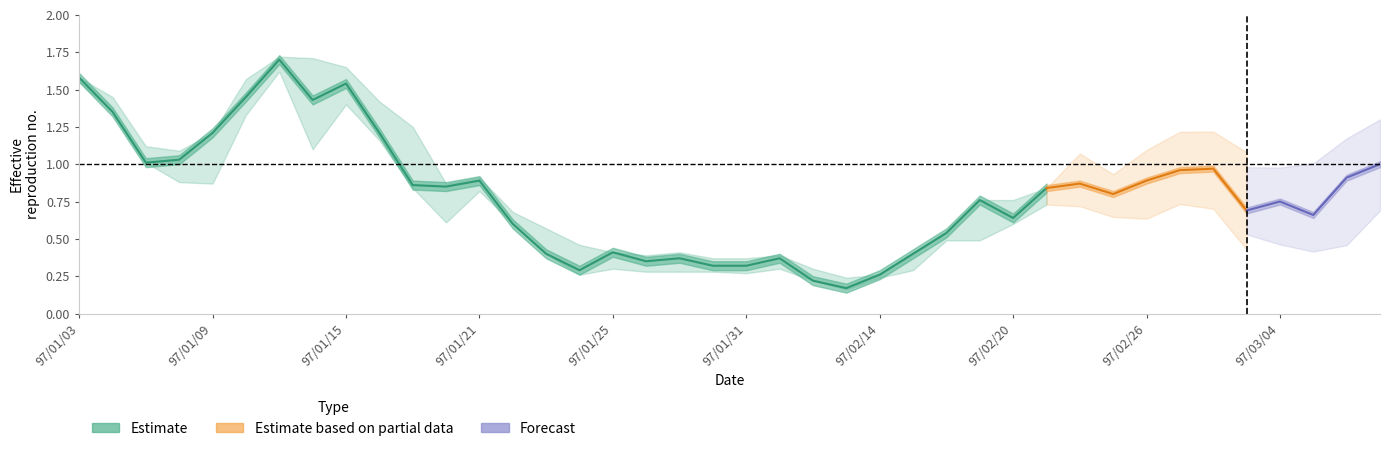

At which label does low reach its peak?

97/01/11